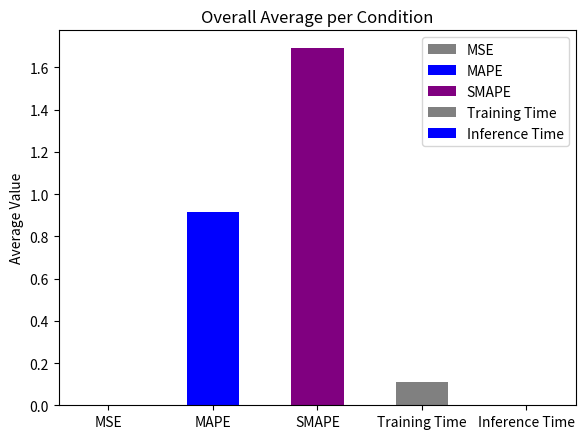

Where is the data nearest to the value 0?

MSE